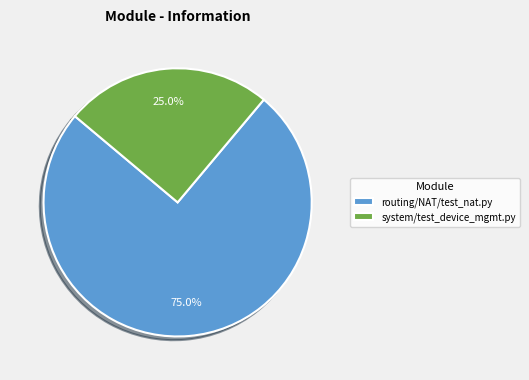

Is it true that routing/NAT/test_nat.py is 75% of the pie?

True